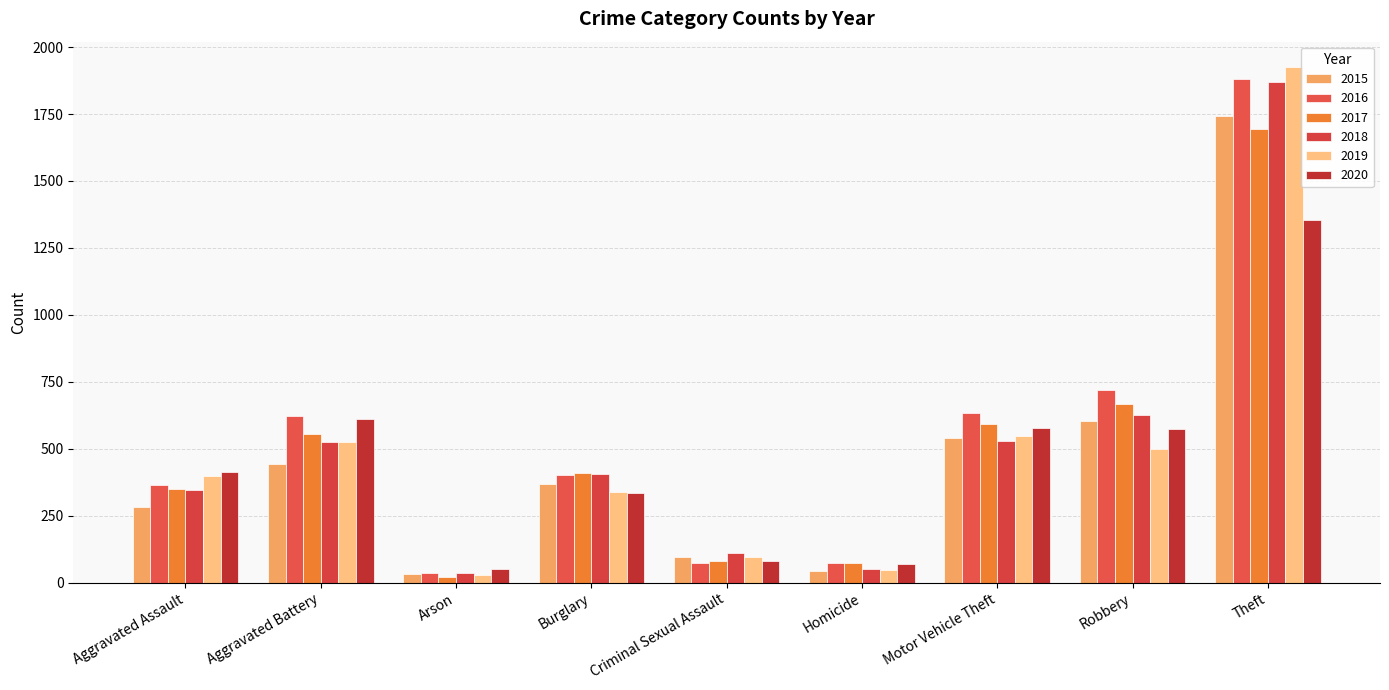

How many data points does each series have?

9